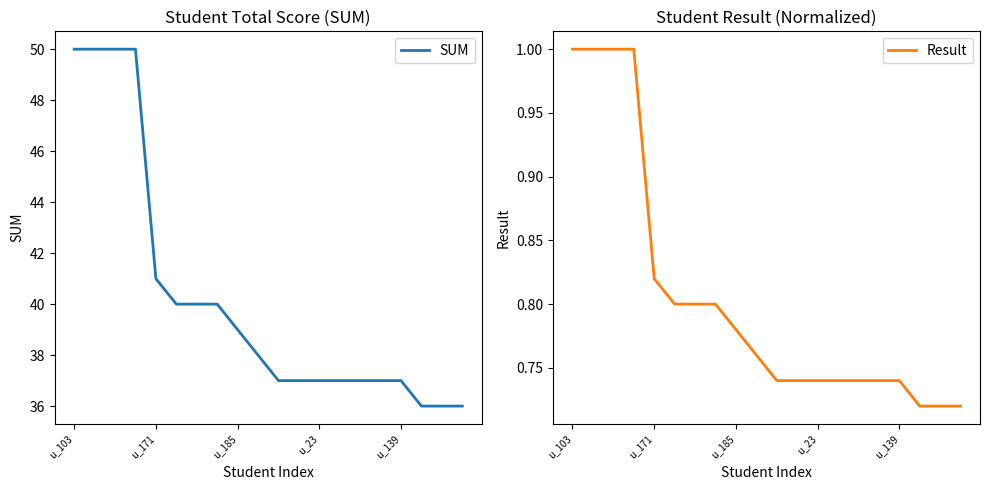

Which label corresponds to the largest value in the chart?

u_103